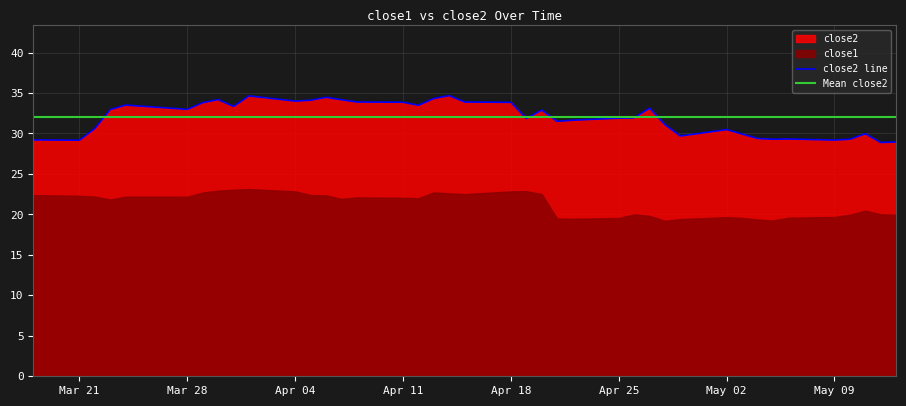

What is the difference between the maximum and minimum values?

5.8